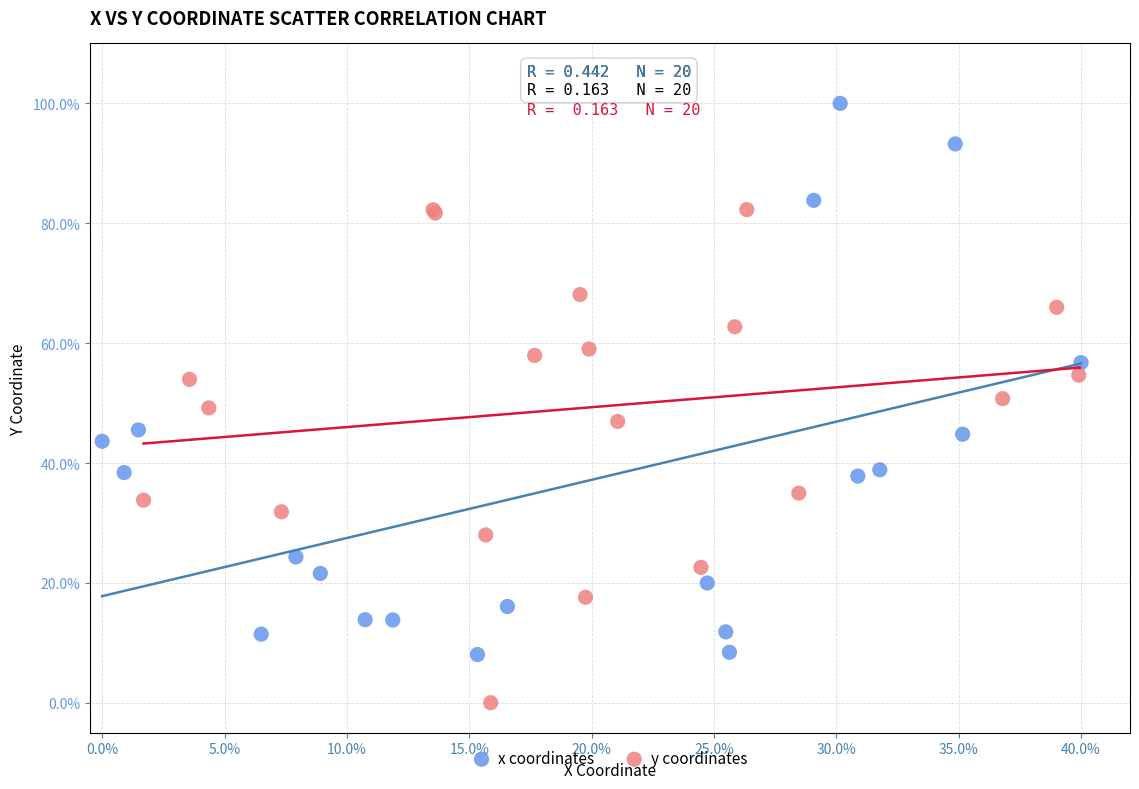

Which series contains the lowest Y value?

y coordinates